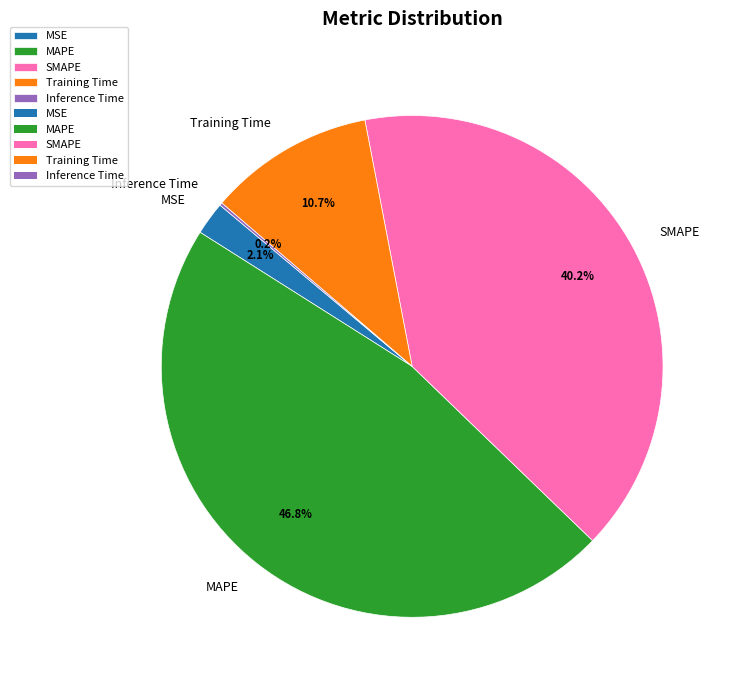

Which slice is the largest?

MAPE